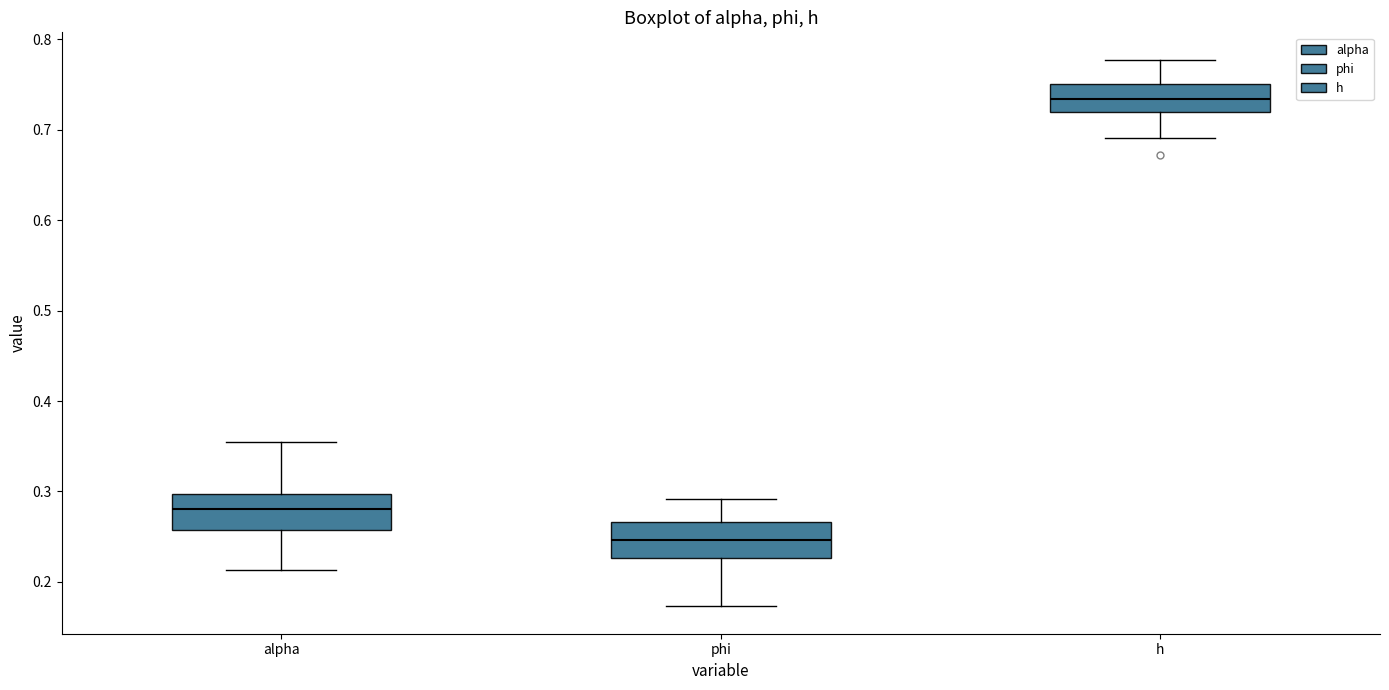

Which box has the lowest median line?

phi